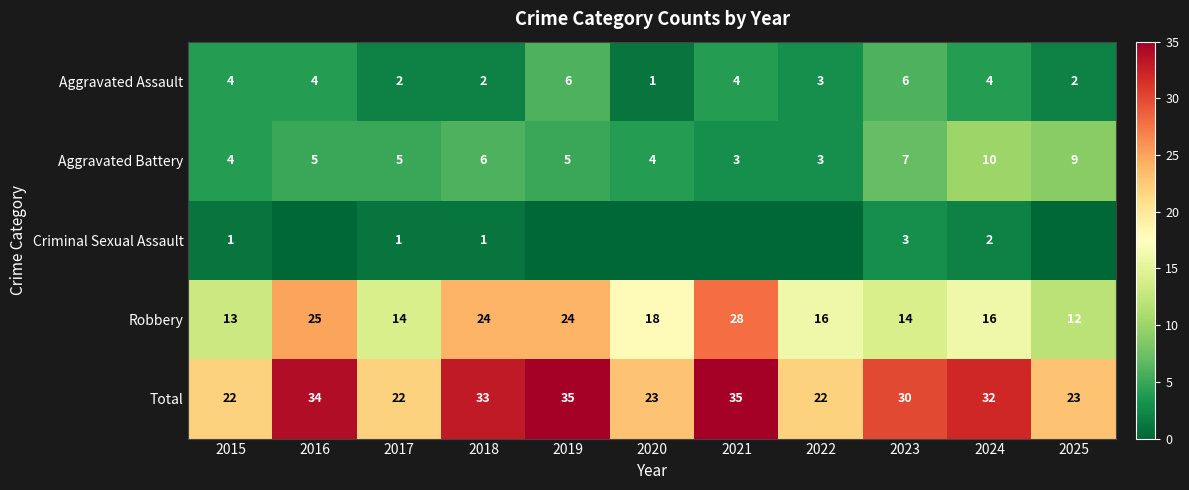

Which category has the lowest value across all series?

2016